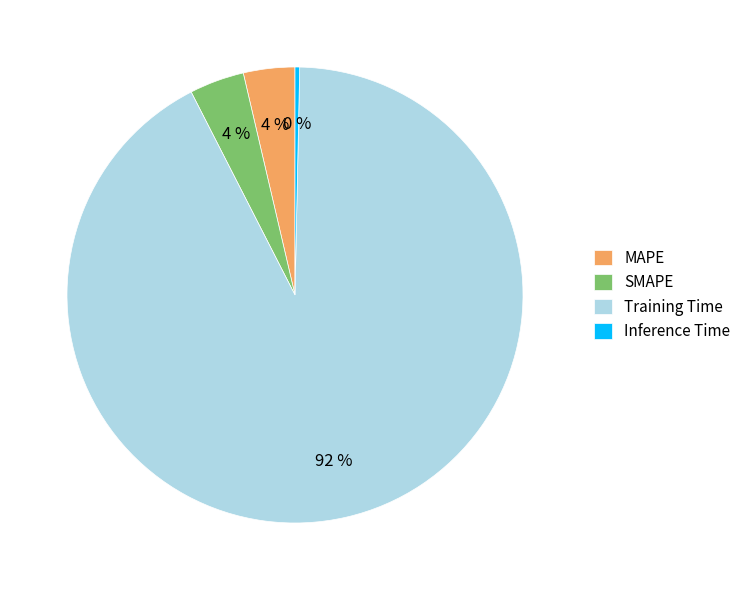

What is the majority slice?

Training Time